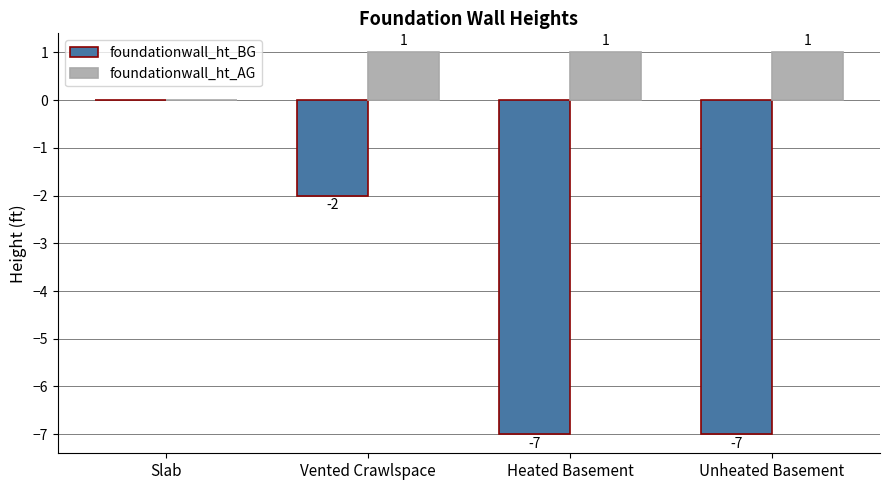

Reading left to right, list all the values displayed in this chart.

foundationwall_ht_BG: Slab=0	Vented Crawlspace=-2	Heated Basement=-7	Unheated Basement=-7
foundationwall_ht_AG: Slab=0	Vented Crawlspace=1	Heated Basement=1	Unheated Basement=1